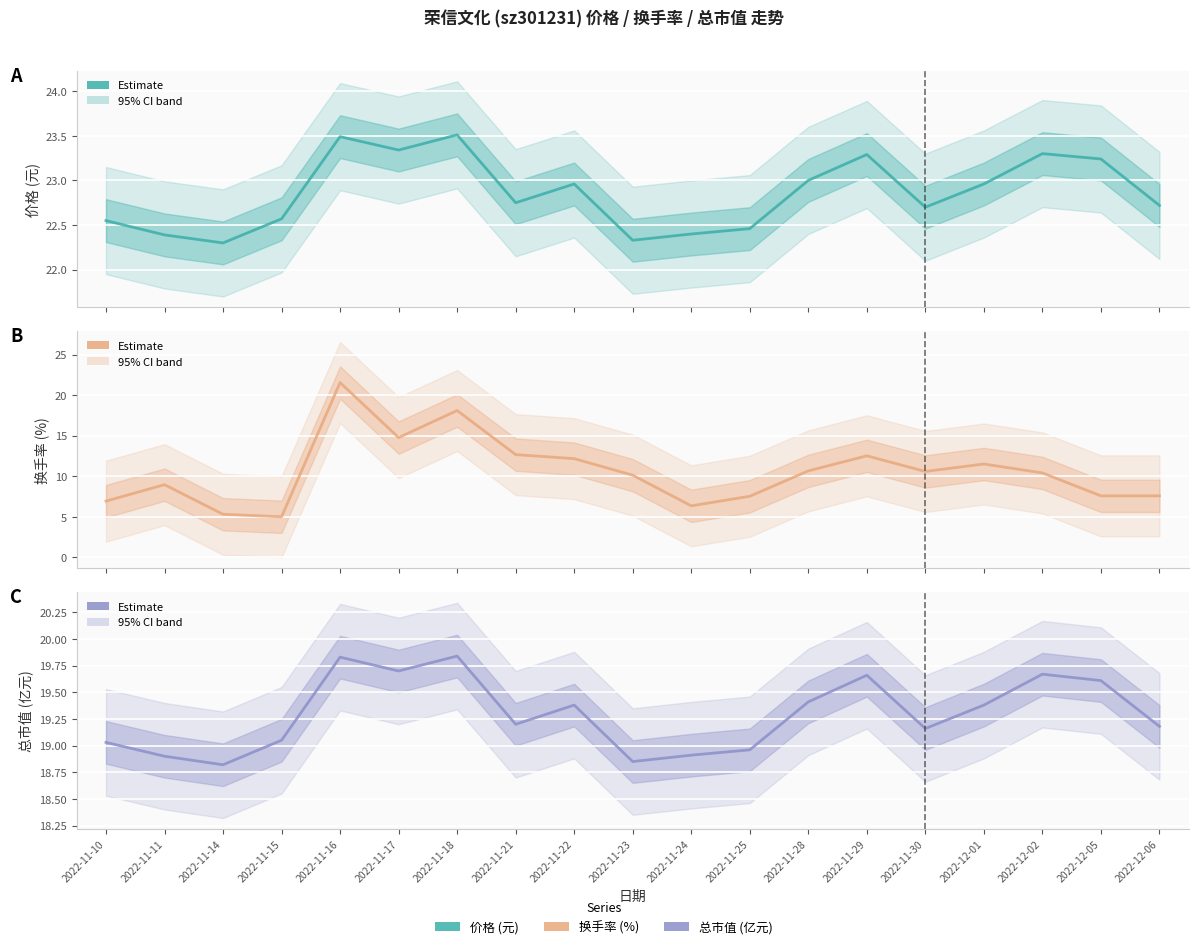

Is the value of 价格 at 2022-11-14 greater than the value of 总市值(亿元) at 2022-12-05?

Yes